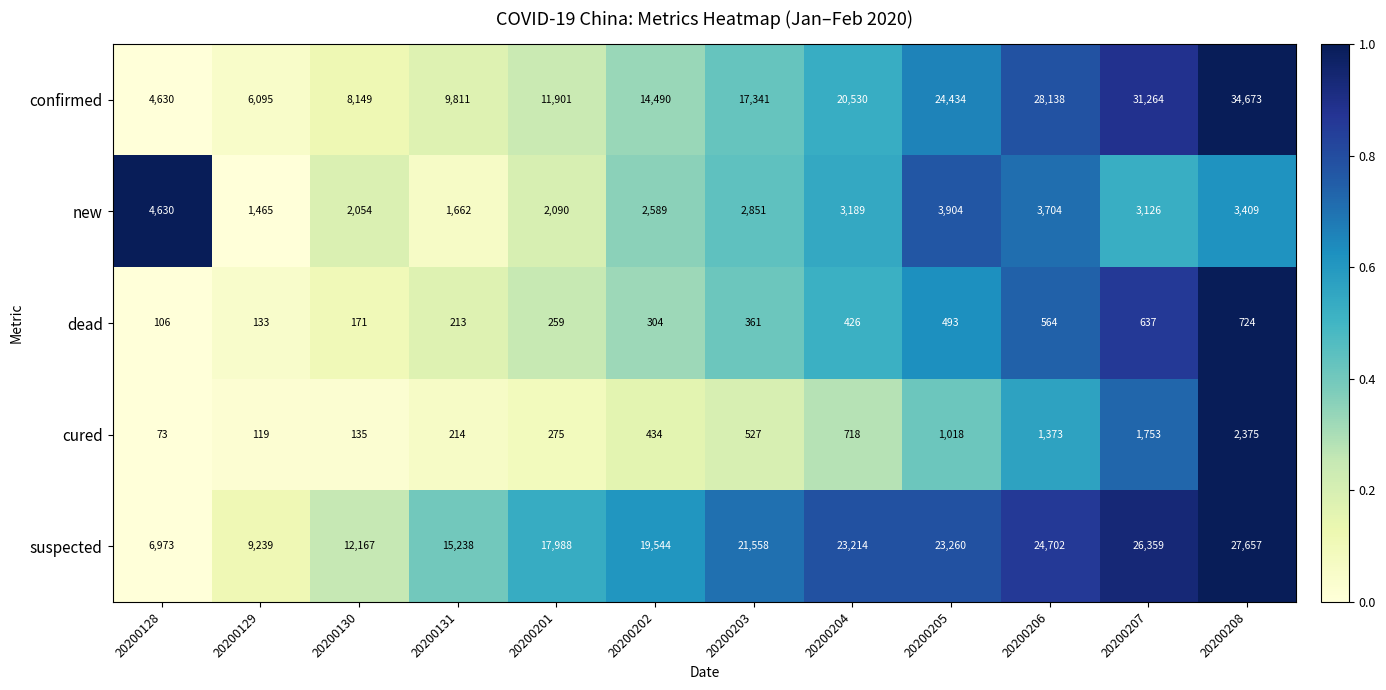

What is the greatest value displayed?

34673